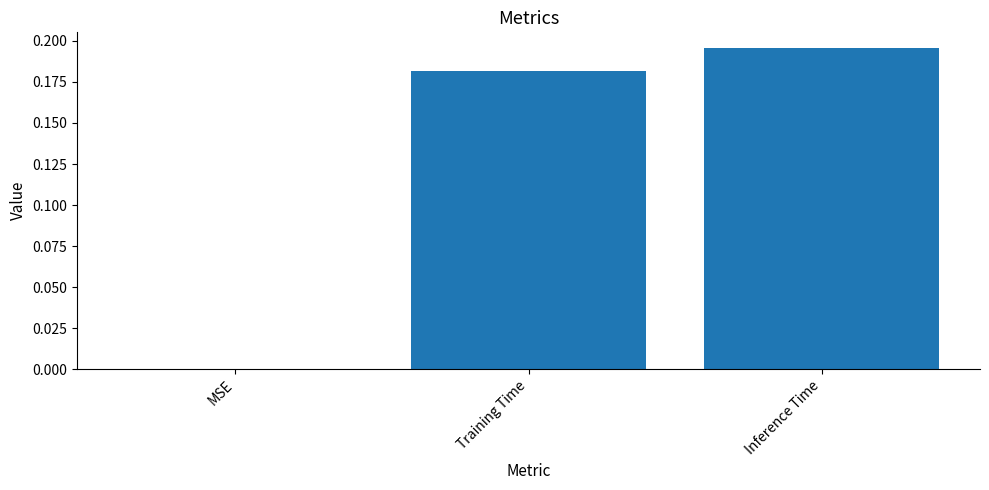

Are the bars grouped side by side (vs. stacked)?

No